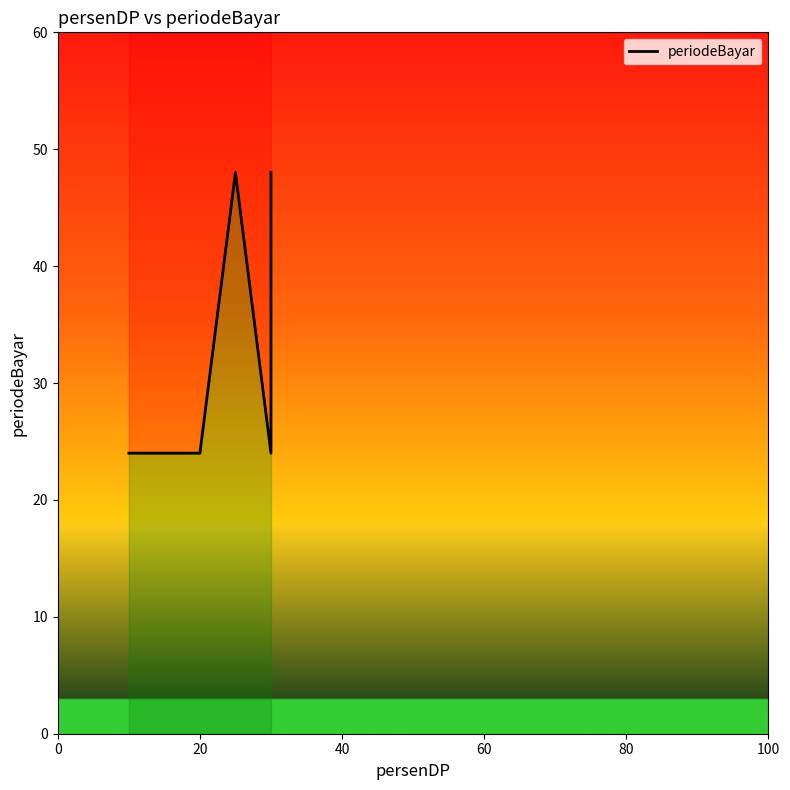

Between 20 and 60, which is larger?

20